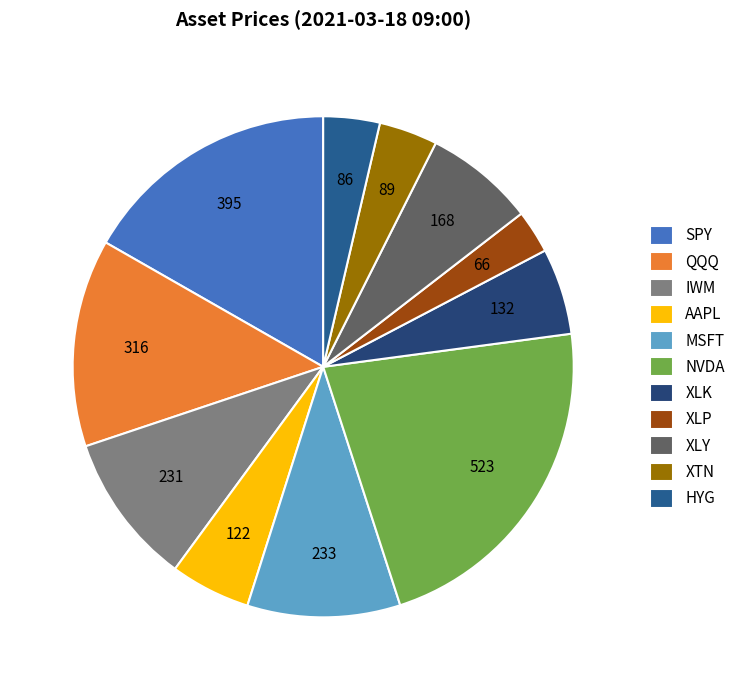

To the nearest percent, what is the combined percentage of NVDA and AAPL?

27%